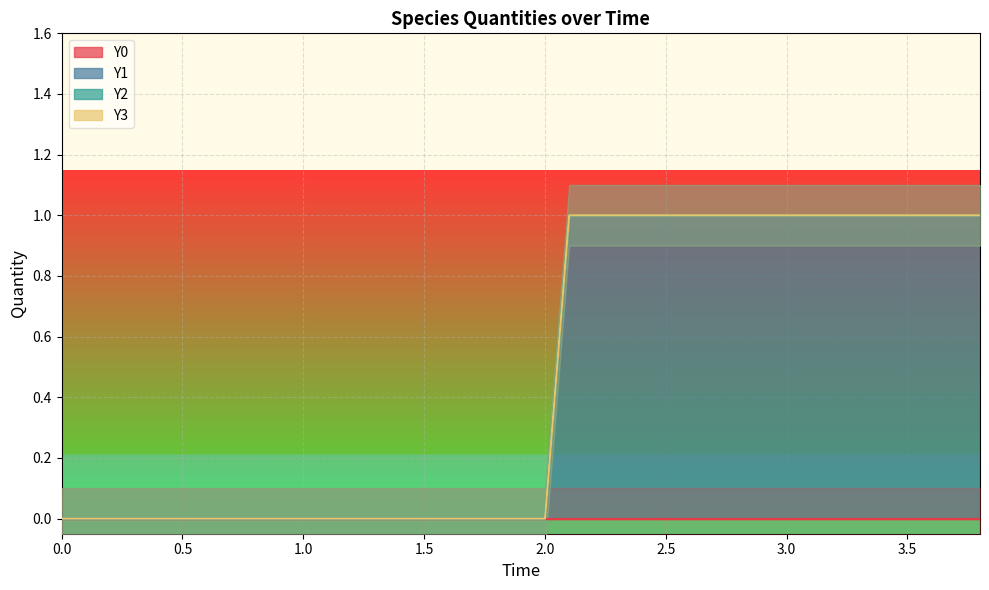

What is the maximum value for Y1?

1